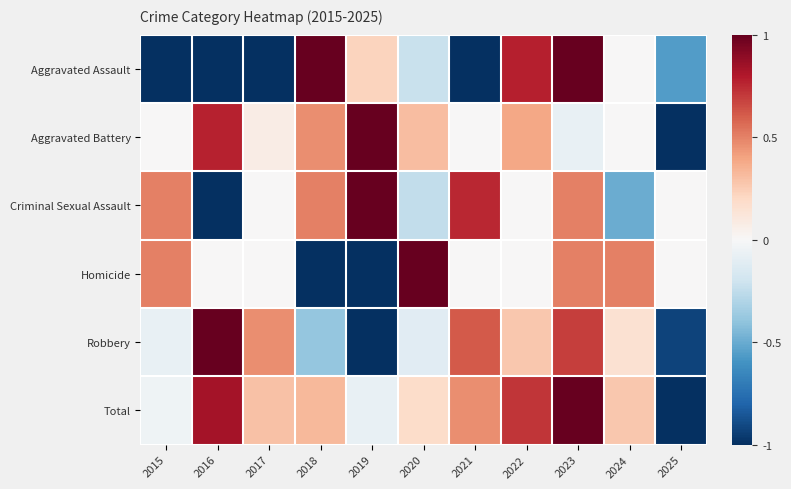

At which category is the sum across all series the highest?

2023